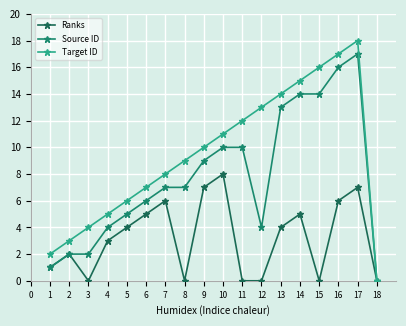

Count the number of categories in the chart.

18